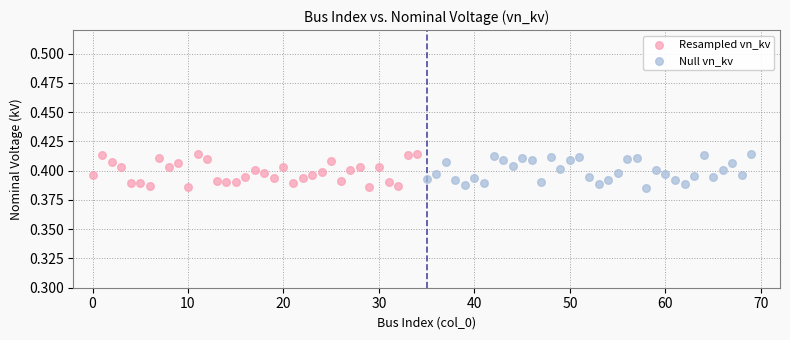

What are all the series names shown in the legend?

Resampled vn_kv, Null vn_kv